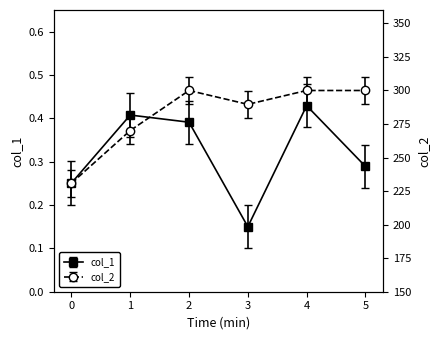

What is the average value of the col_2 series?

281.8